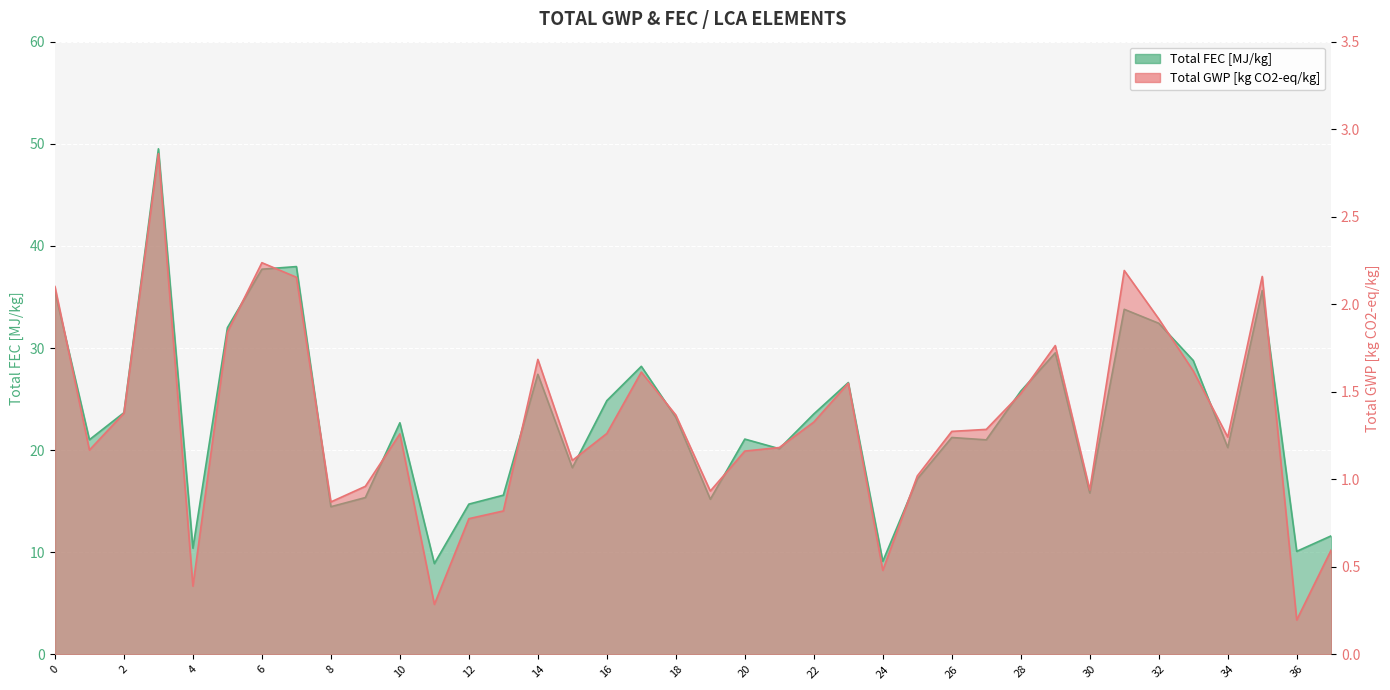

Which category has the lowest value in the Total GWP [kg CO2-eq/kg] series?

36